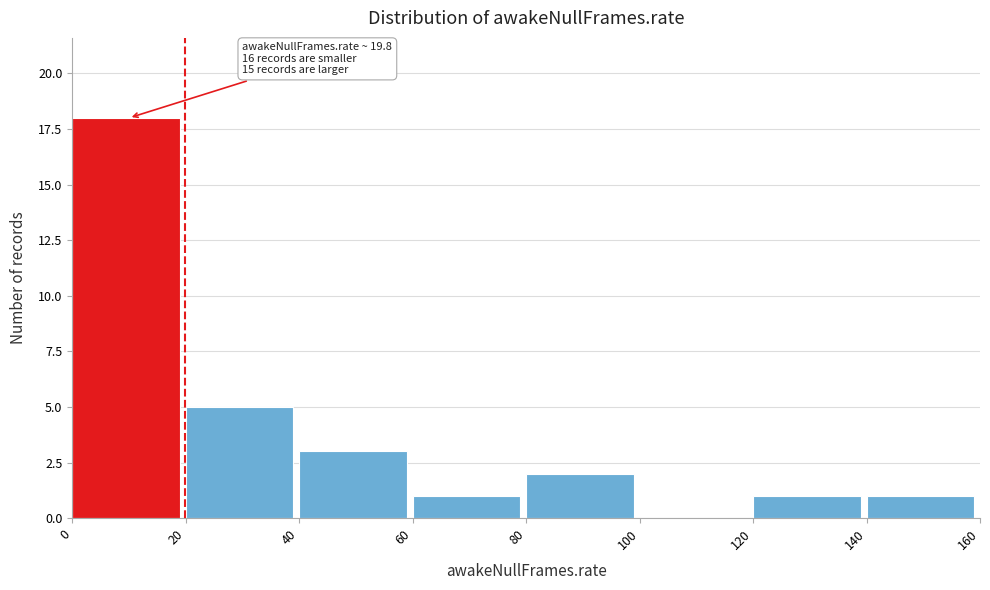

Over which range of the x-axis is the bar tallest?

0 to 20